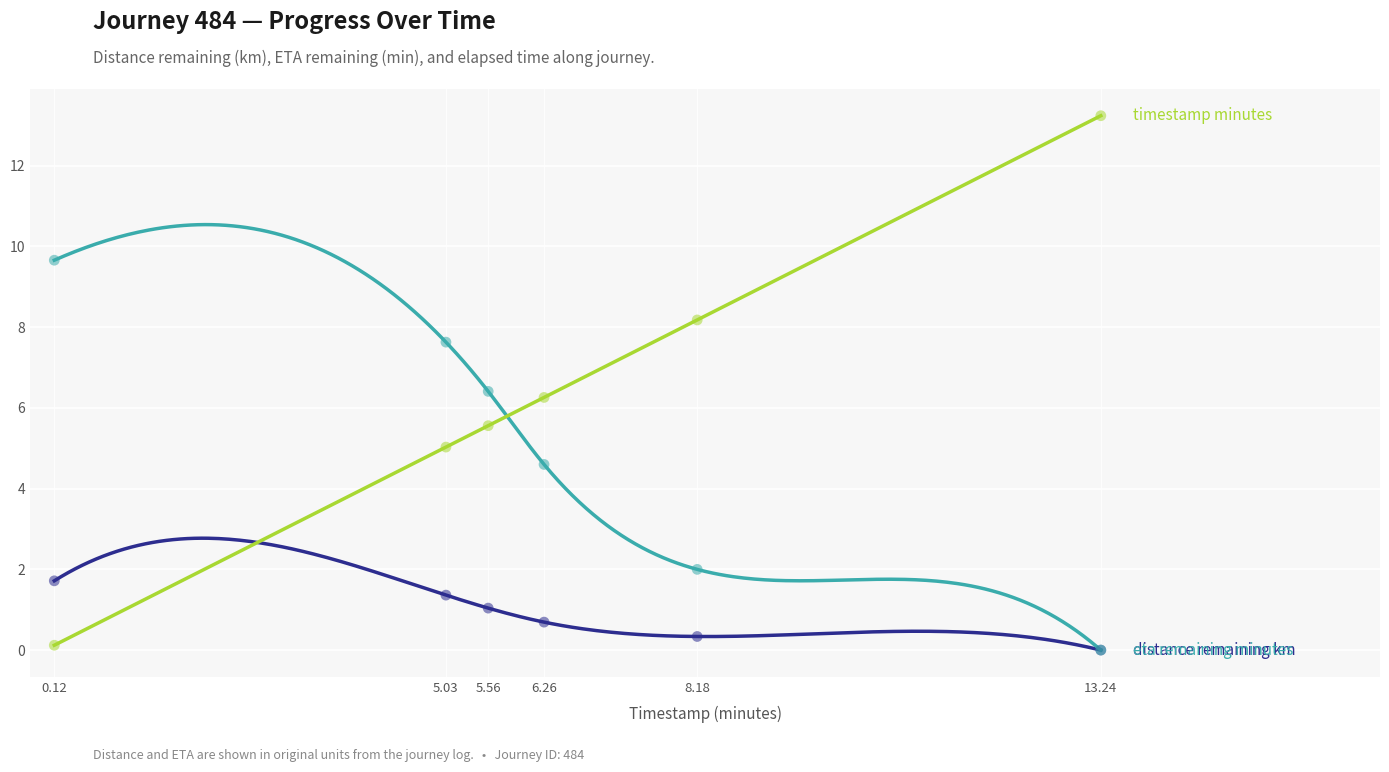

Which series has the largest total across all categories?

timestamp_minutes